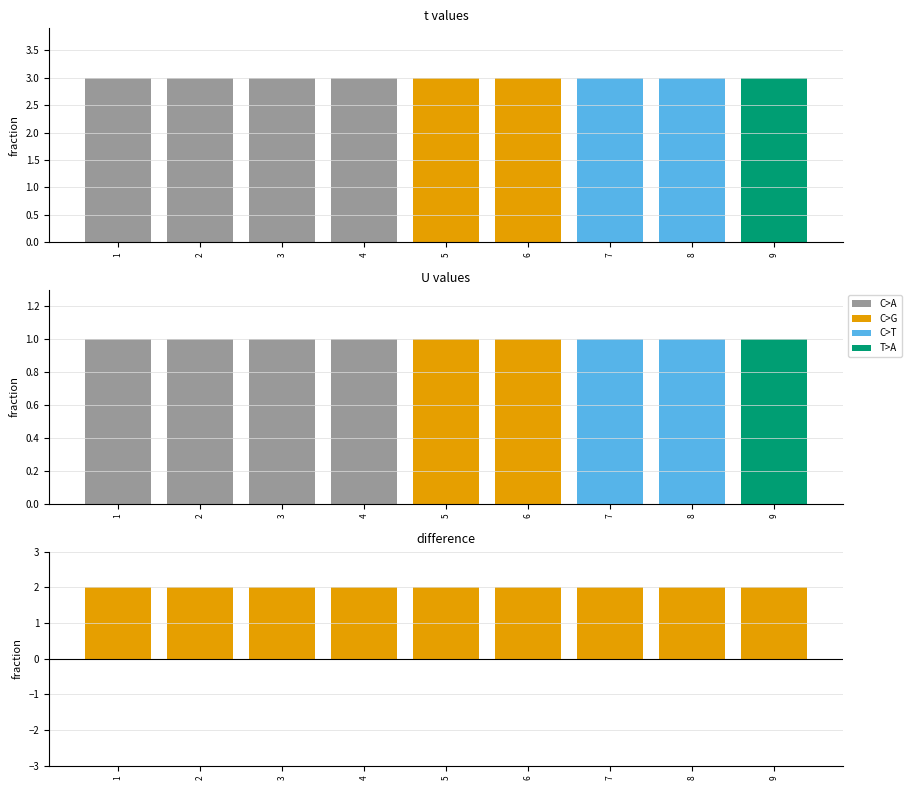

What is the value of the t bar at the 1st from the left?

3